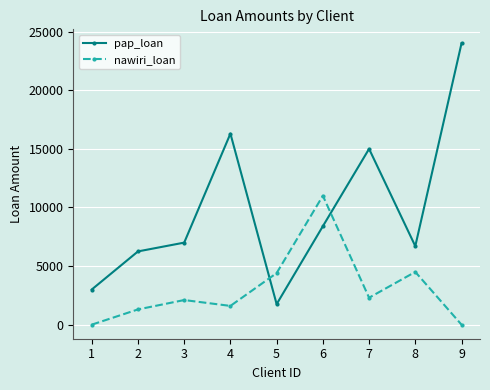

What is the total value across all series at 1?

3000